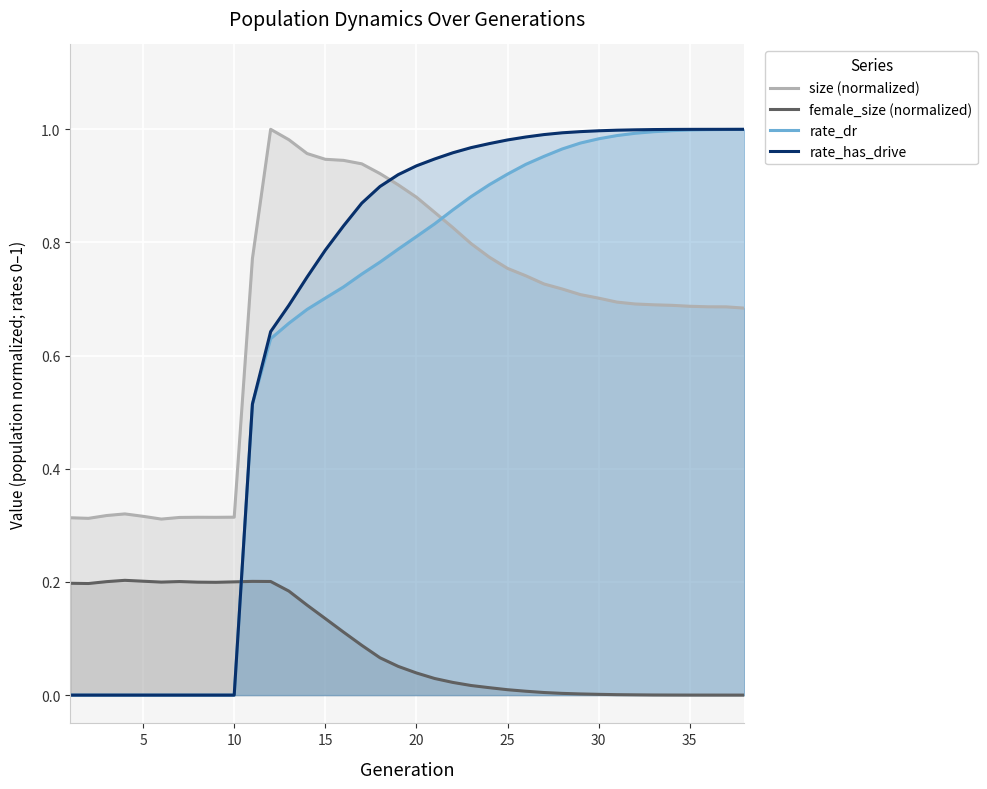

How many values in rate_dr are above zero?

28